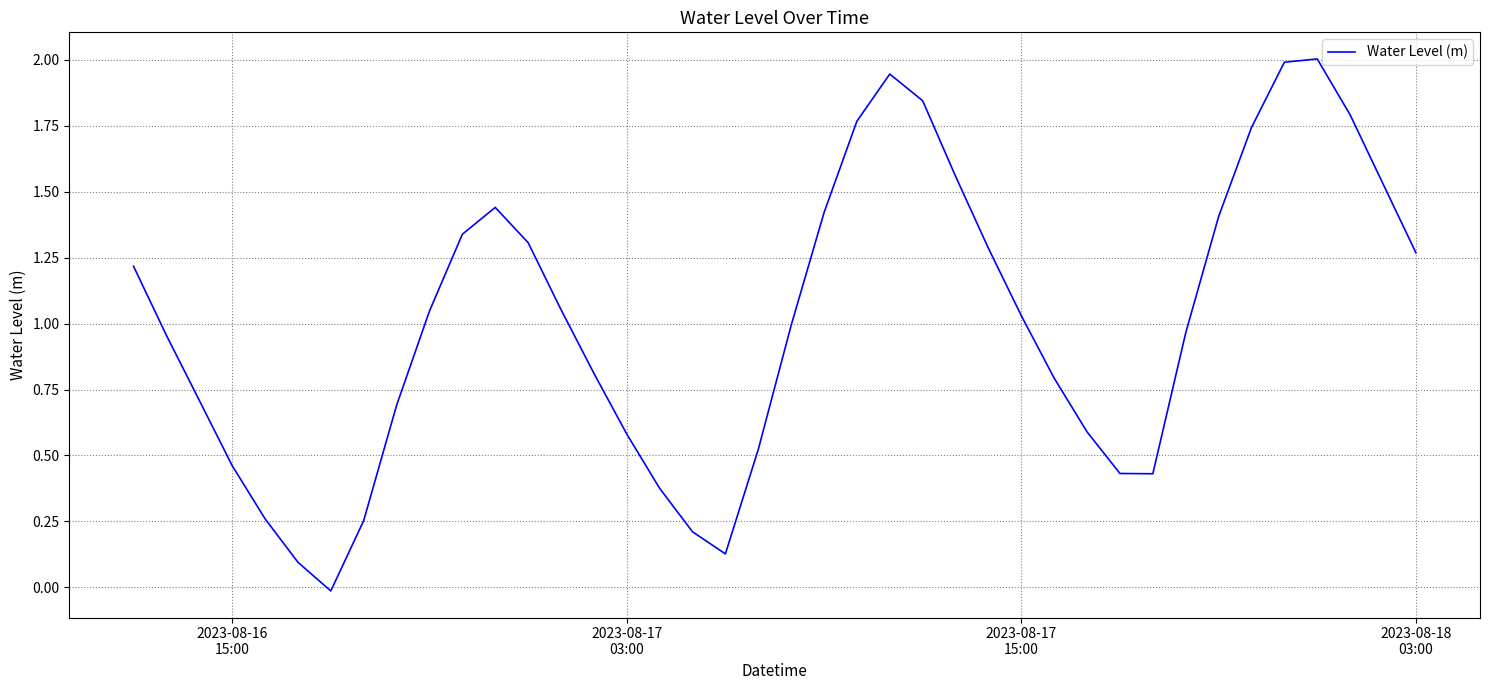

What is the greatest value displayed?

2.0